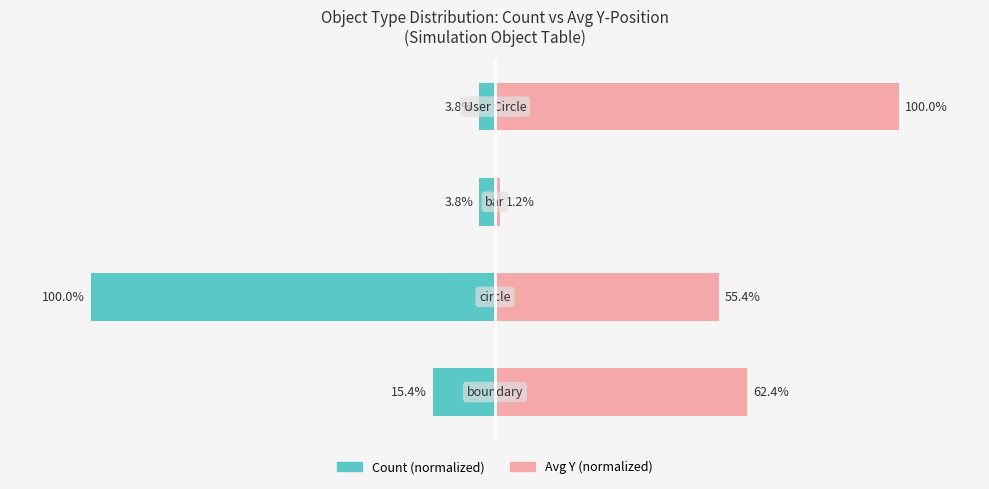

Is it true that Avg Y (normalized) equals 100.0 at 3?

True